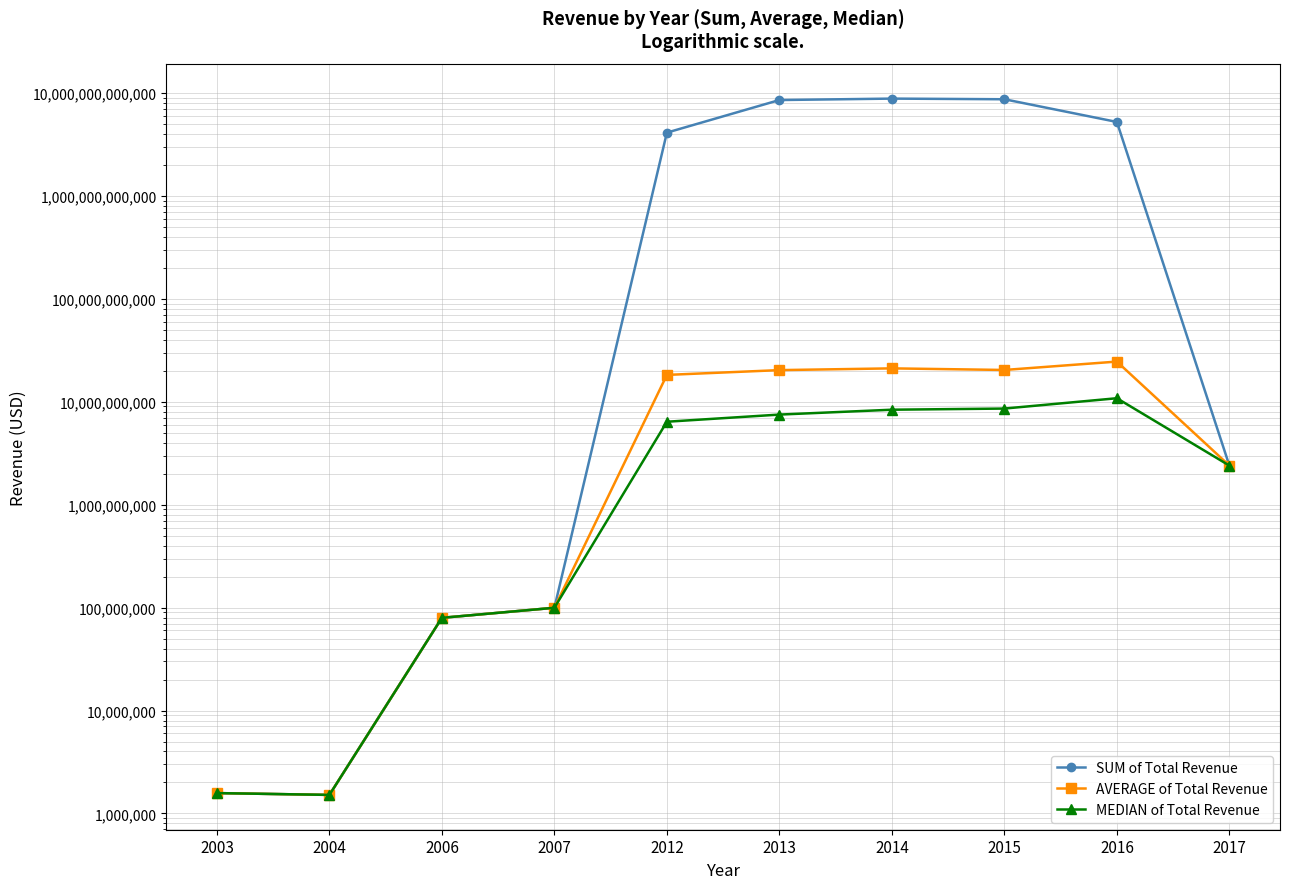

Which series has the largest range (max minus min)?

SUM of Total Revenue